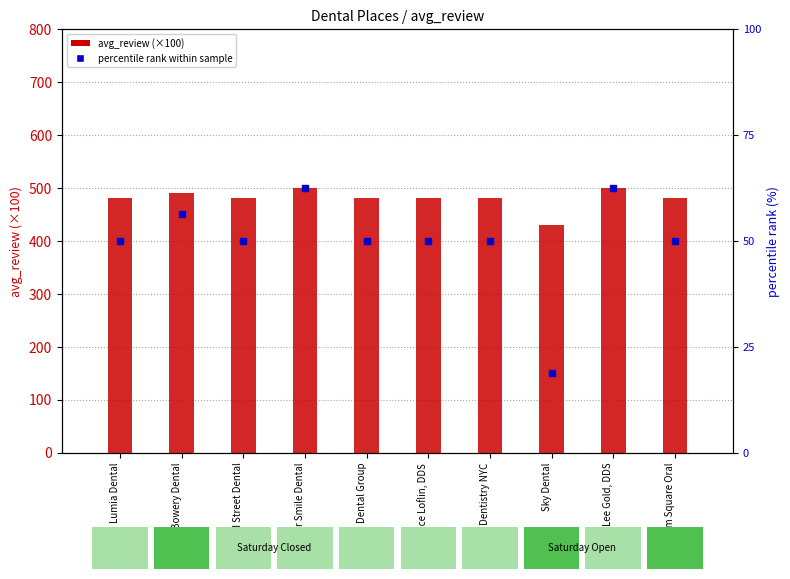

Which series has the largest total across all categories?

avg_review (×100)